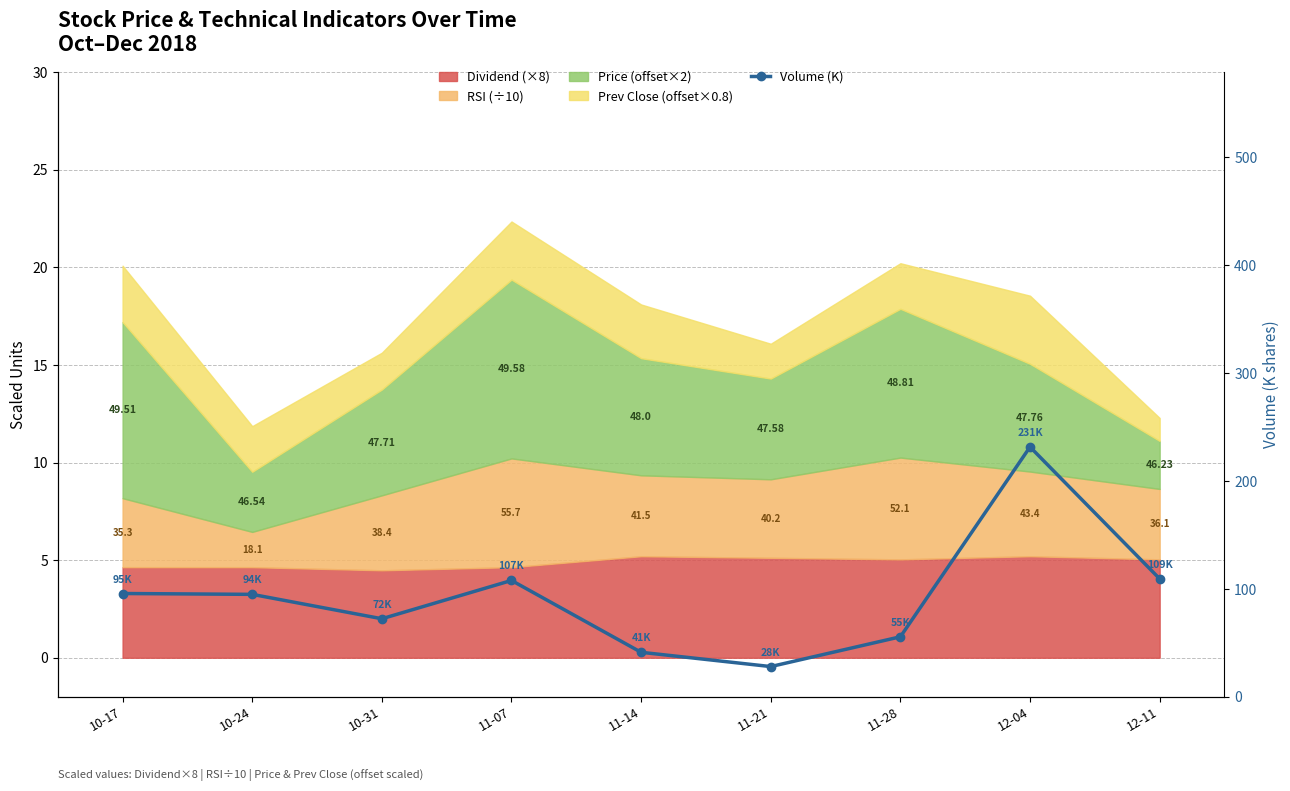

What is the maximum value shown in the chart?

231.6